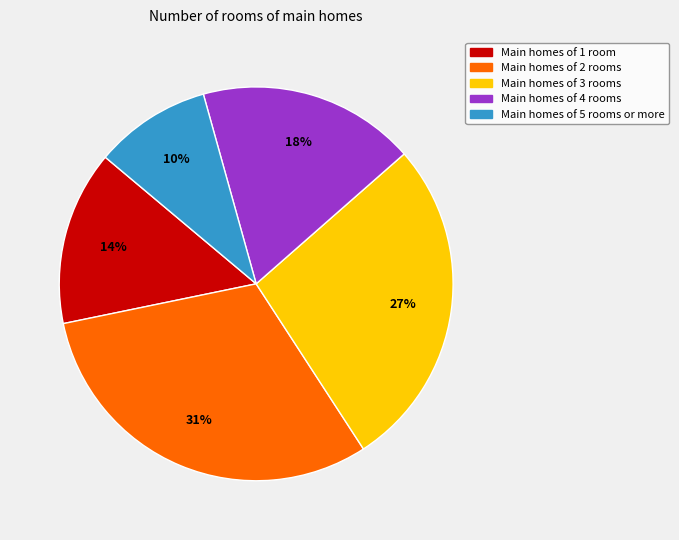

To the nearest percent, what percentage of the pie is Main homes of 2 rooms?

31%